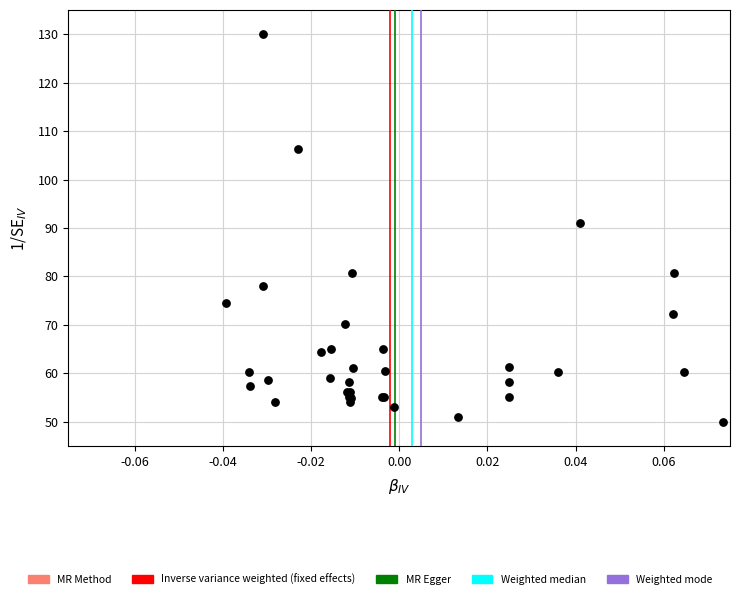

What Y value in the scatter plot is closest to 90?

91.0